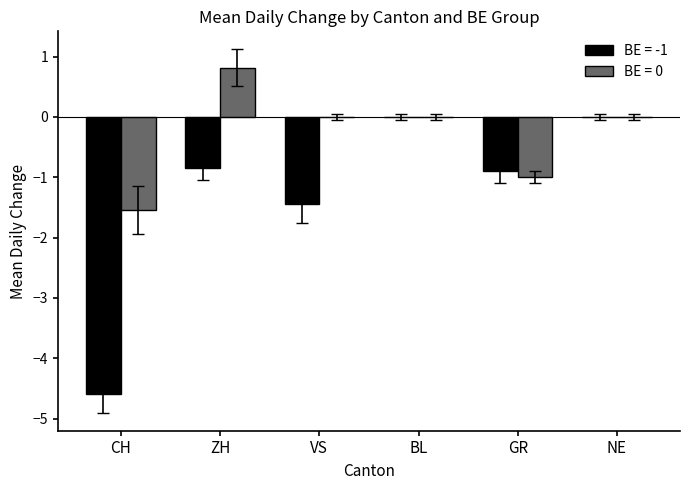

Reading left to right, list all the values displayed in this chart.

BE = -1: -4.6	-0.8	-1.4	0.0	-0.9	0.0
BE = 0: -1.5	0.8	0.0	0.0	-1.0	0.0